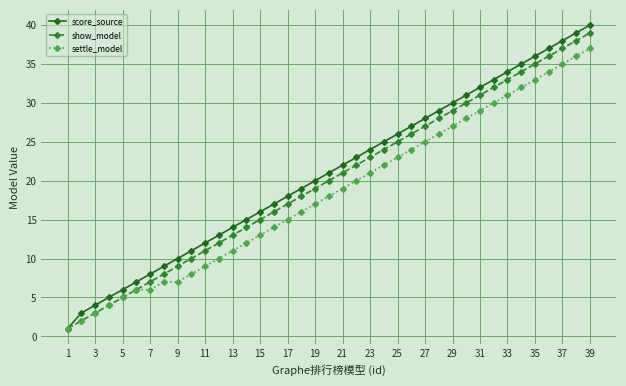

What is the maximum value for settle_model?

37